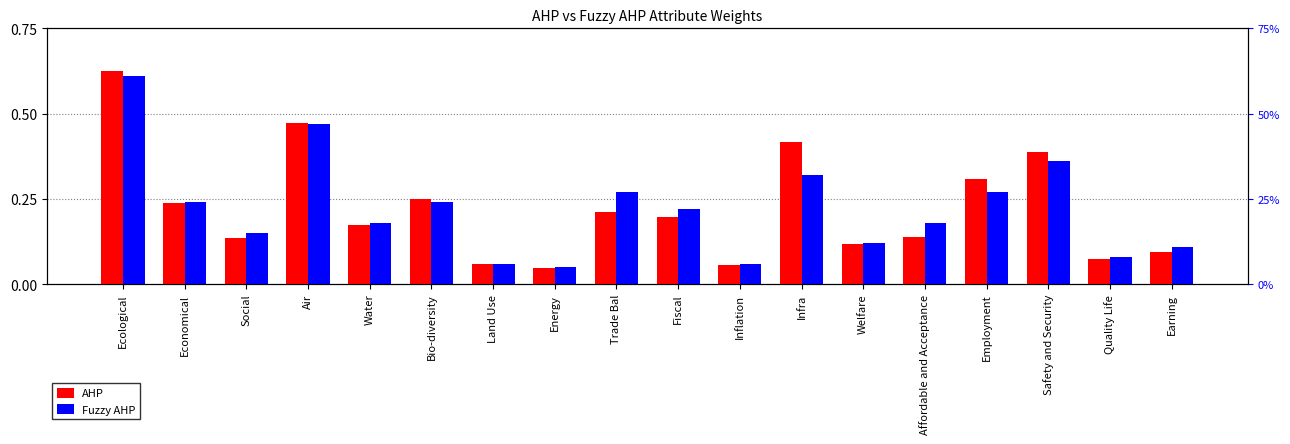

What is the label of the 15th bar from the left?

Employment